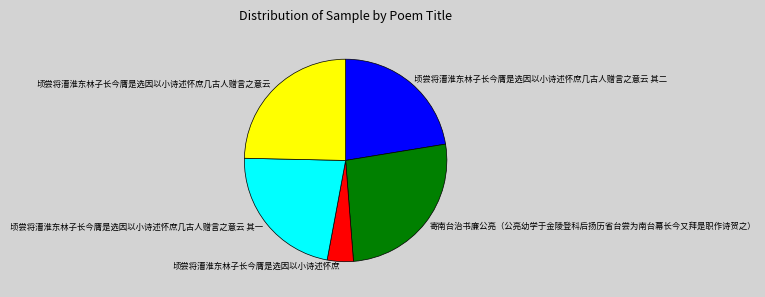

Is there any slice that represents more than half of the pie?

No